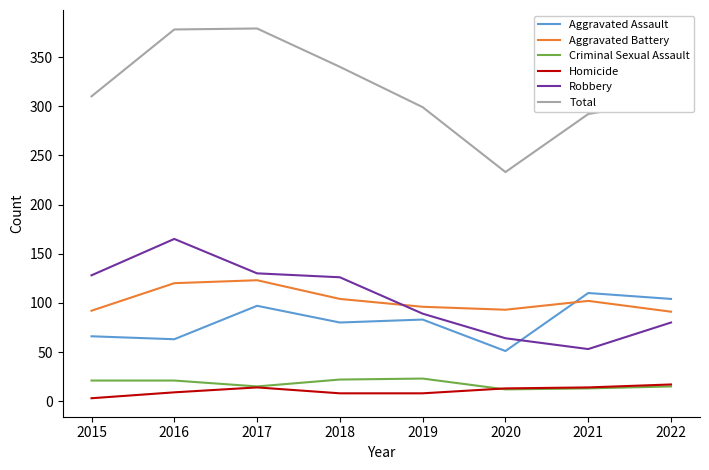

The Robbery series shows 53 at 2021. True or false?

True